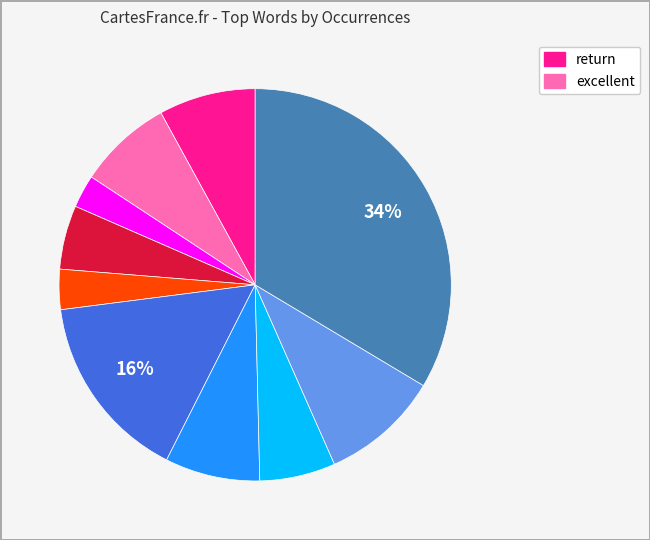

Is there a majority slice in this chart?

No